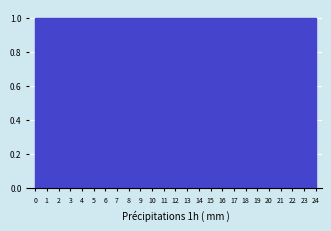

Reading left to right, transcribe this chart: for each bar, give the range it covers on the x-axis and its height. Neither the bar edges nor the heights are printed on the chart, so give them approximately, as read against the axes.

0.00 to 0.96: 1
0.96 to 1.92: 1
1.92 to 2.88: 1
2.88 to 3.84: 1
3.84 to 4.80: 1
4.80 to 5.76: 1
5.76 to 6.72: 1
6.72 to 7.68: 1
7.68 to 8.64: 1
8.64 to 9.60: 1
9.60 to 10.56: 1
10.56 to 11.52: 1
11.52 to 12.48: 1
12.48 to 13.44: 1
13.44 to 14.40: 1
14.40 to 15.36: 1
15.36 to 16.32: 1
16.32 to 17.28: 1
17.28 to 18.24: 1
18.24 to 19.20: 1
19.20 to 20.16: 1
20.16 to 21.12: 1
21.12 to 22.08: 1
22.08 to 23.04: 1
23.04 to 24.00: 1